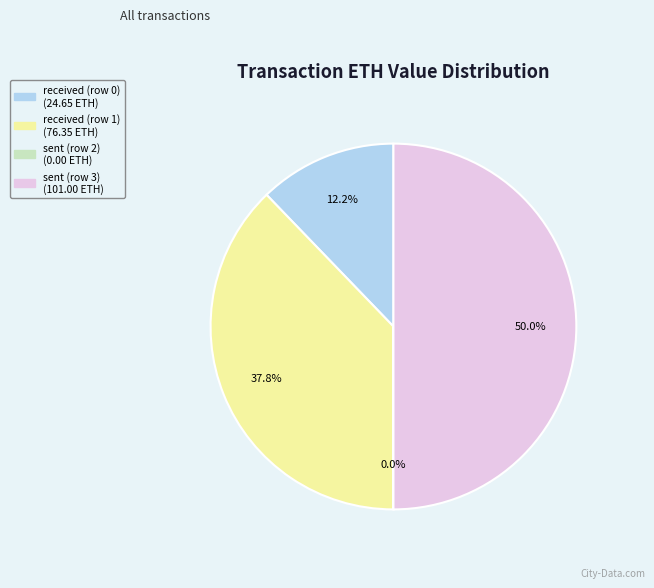

To the nearest percent, what is the difference between the received (row 0) and received (row 1) slice percentages?

26%